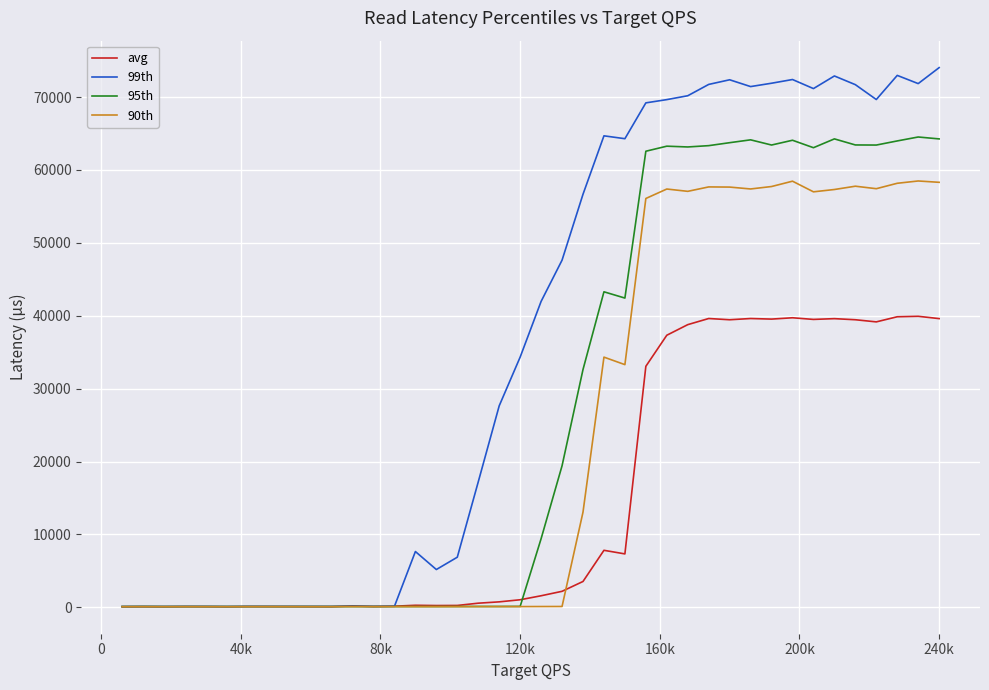

Which series has the largest total across all categories?

99th